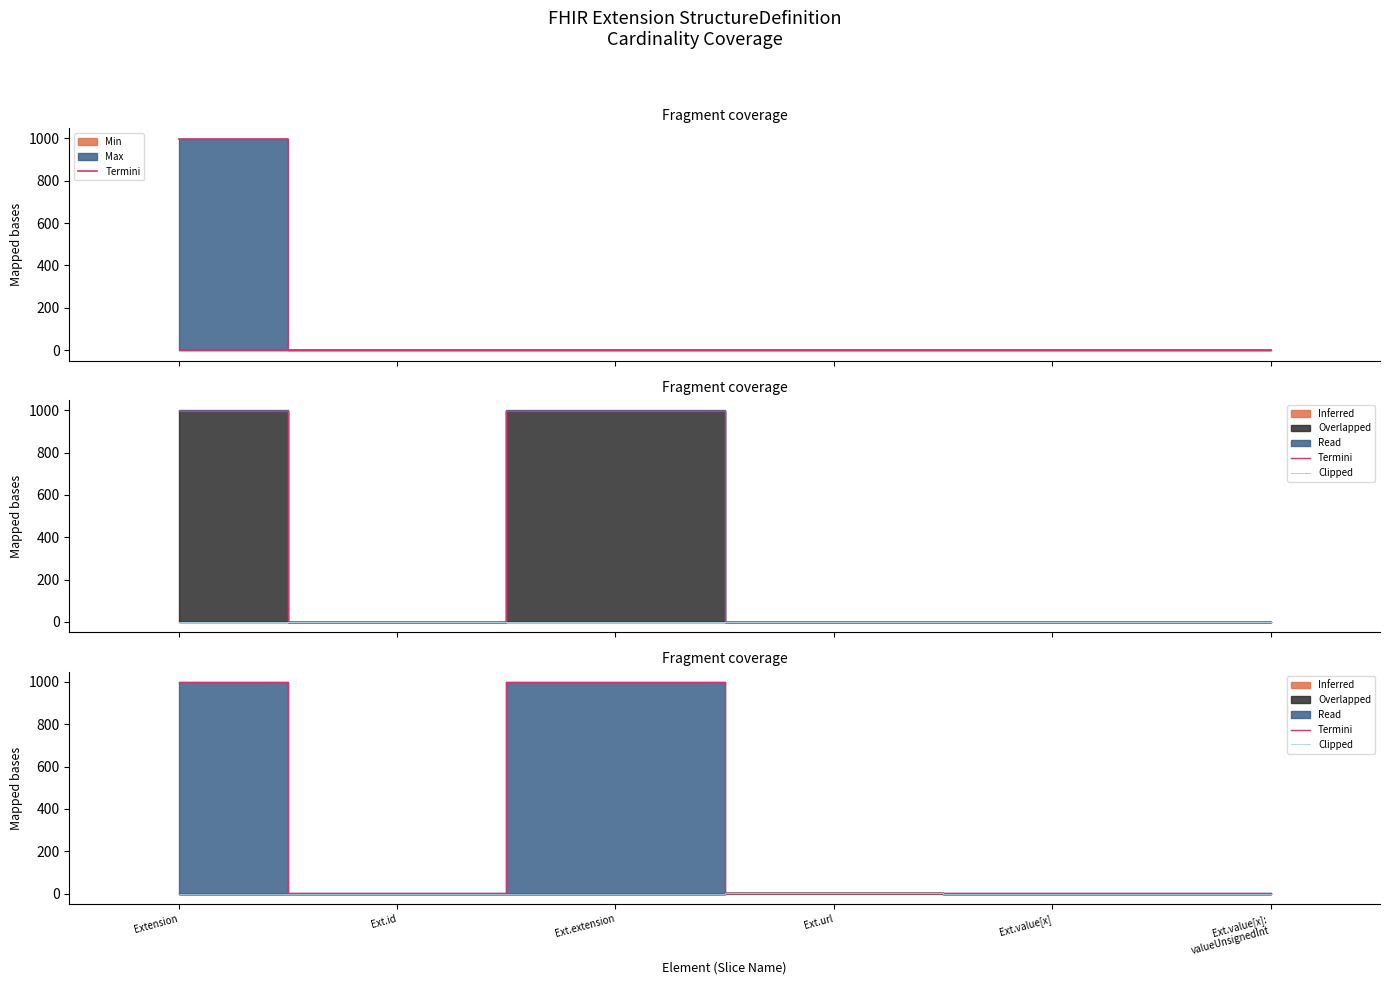

What is the difference between the Termini values at Extension and Ext.url?

996